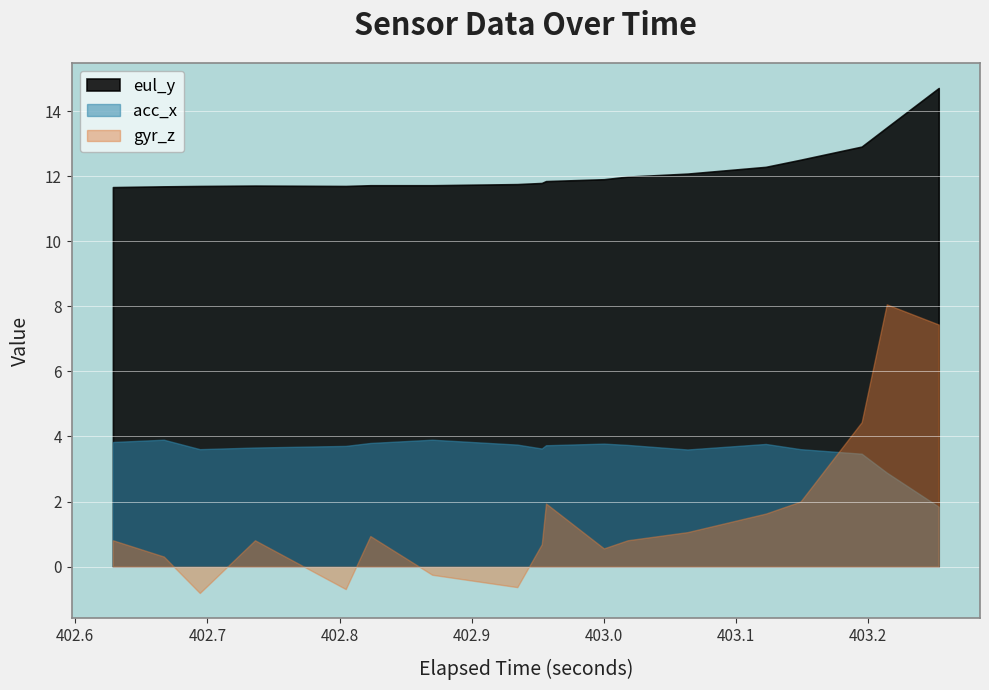

List the series in order of their peak value, lowest first.

acc_x, gyr_z, eul_y